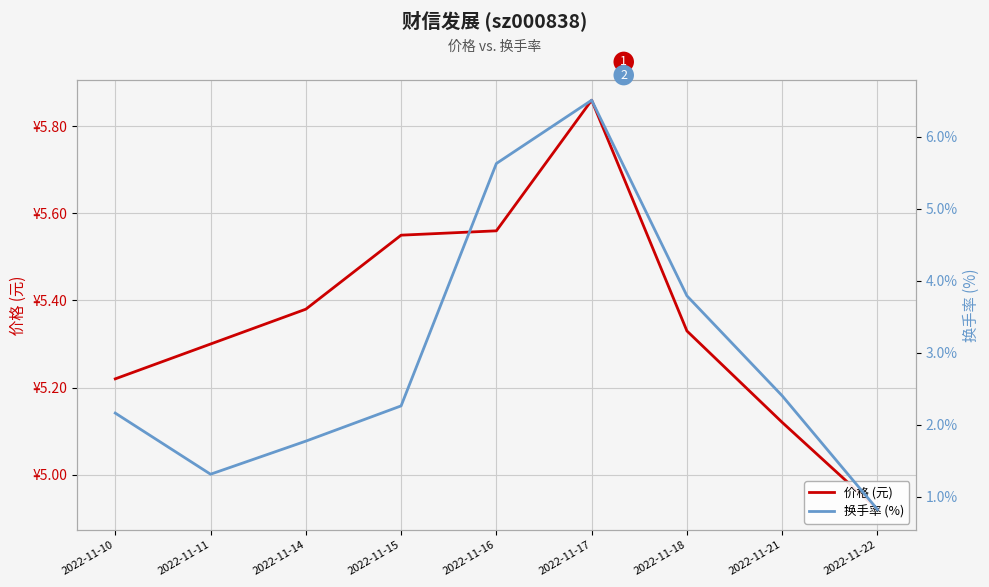

At which category is the sum across all series the highest?

2022-11-17